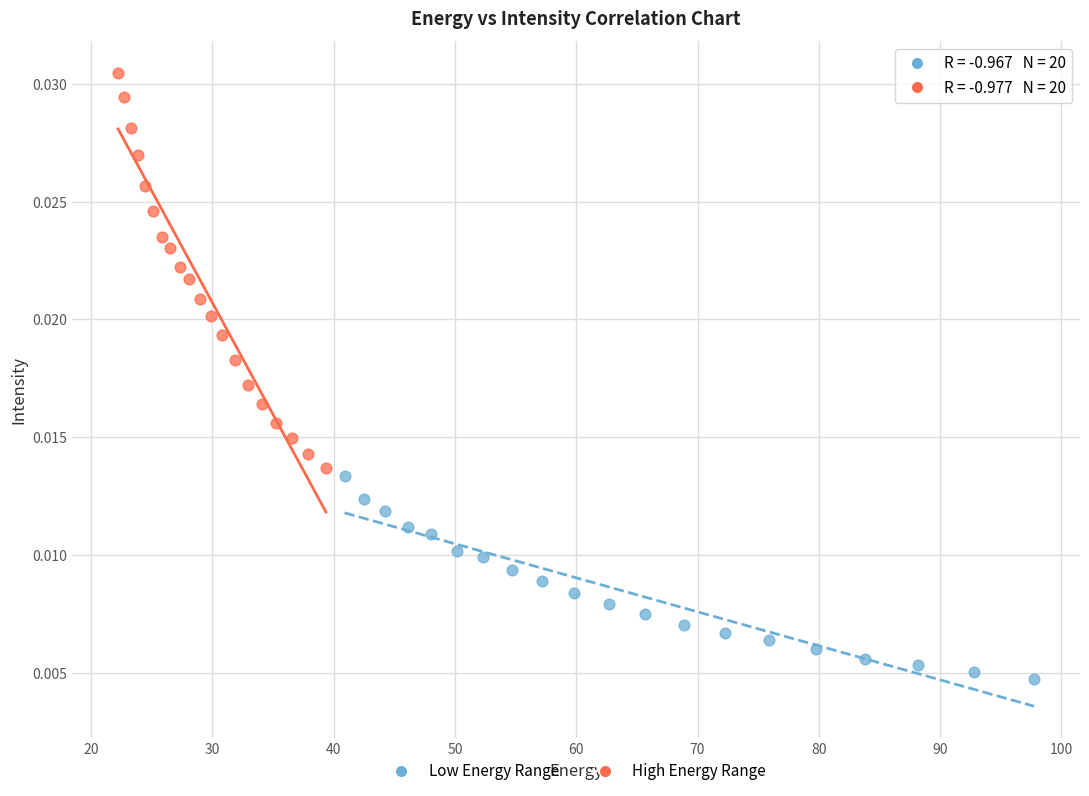

What are all the series names shown in the legend?

Low Energy Range, High Energy Range